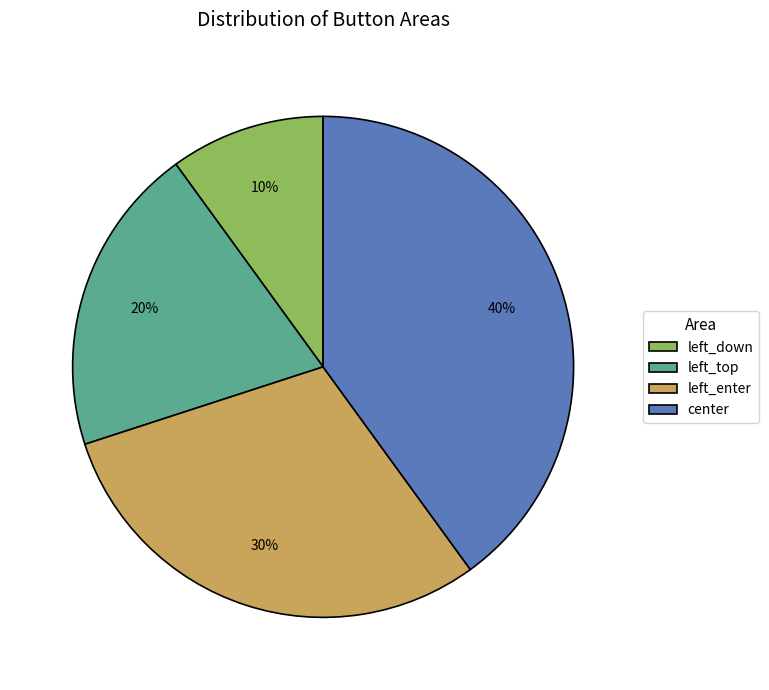

Rank the categories by value from highest to lowest.

center, left_enter, left_top, left_down